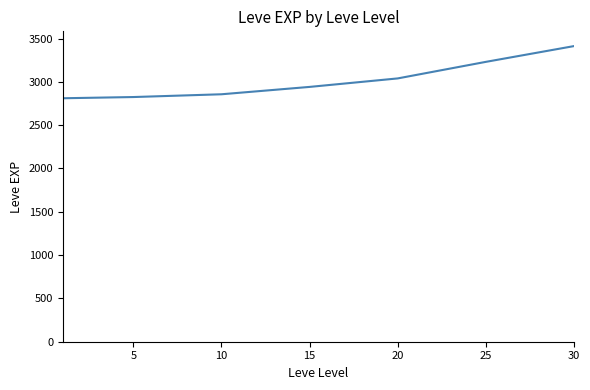

What is the average value?

3017